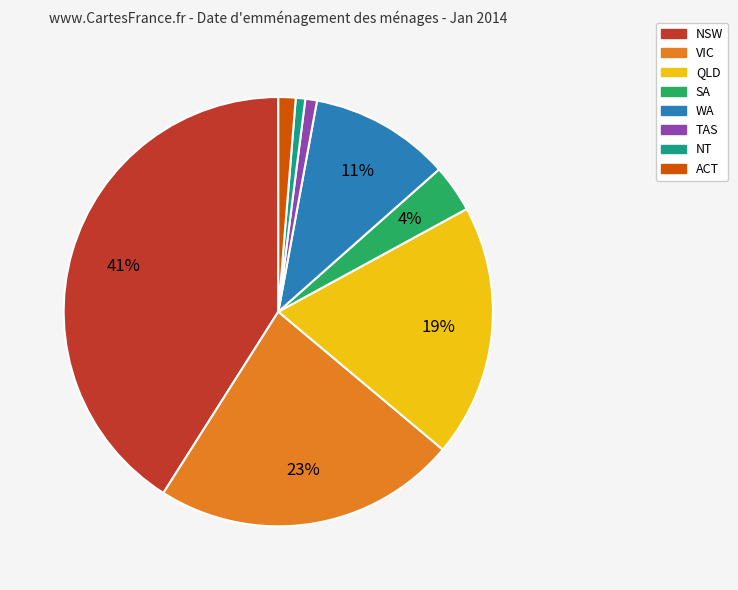

Which category has the biggest portion of the pie?

NSW